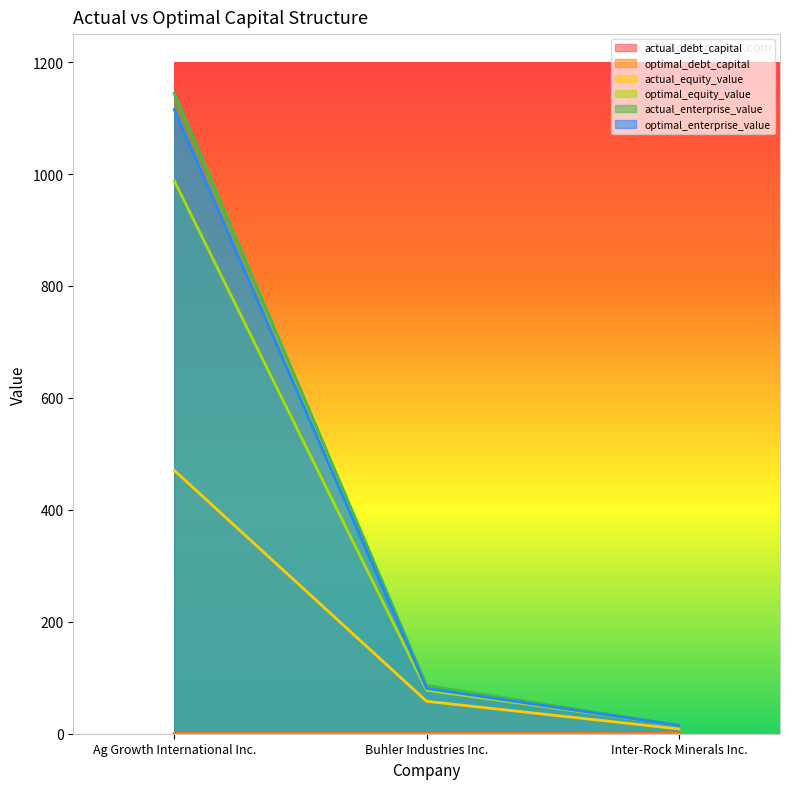

Reading left to right, list all the values displayed in this chart.

actual_debt_capital: 0.6	0.3	0.5
optimal_debt_capital: 0.1	0.0	0.1
actual_equity_value: 470.5	57.9	8.6
optimal_equity_value: 988.0	77.5	15.0
actual_enterprise_value: 1144.6	86.2	15.0
optimal_enterprise_value: 1115.3	81.0	14.8